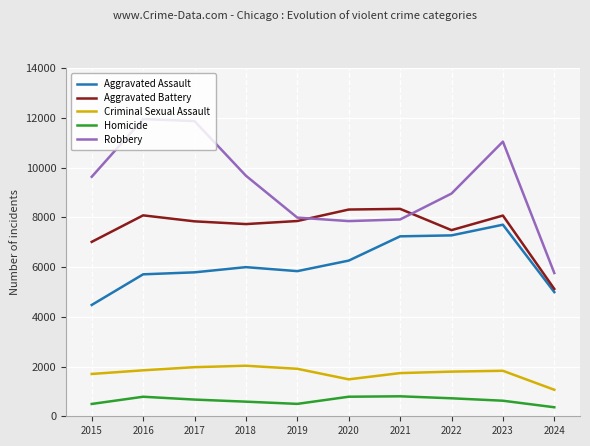

Rank the series by their maximum value, from highest to lowest.

Robbery, Aggravated Battery, Aggravated Assault, Criminal Sexual Assault, Homicide